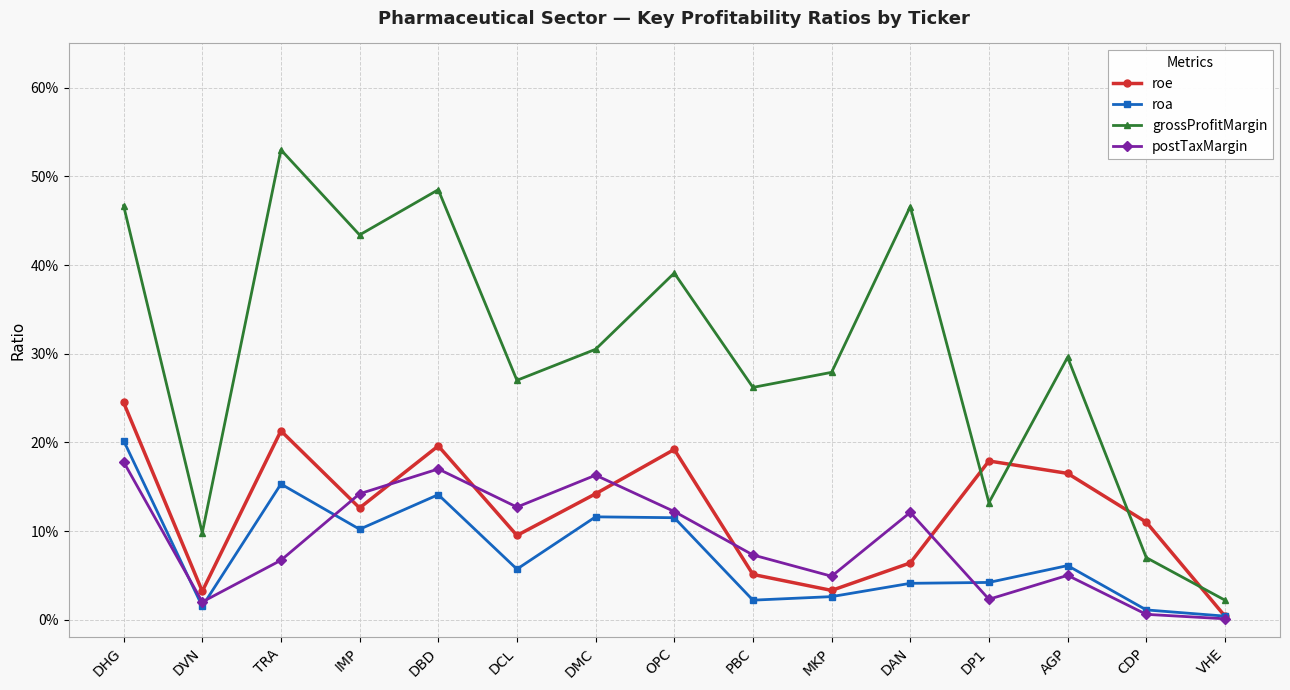

Reading right to left, what are all the values shown in this chart?

roe: 0.0	0.1	0.2	0.2	0.1	0.0	0.1	0.2	0.1	0.1	0.2	0.1	0.2	0.0	0.2
roa: 0.0	0.0	0.1	0.0	0.0	0.0	0.0	0.1	0.1	0.1	0.1	0.1	0.2	0.0	0.2
grossProfitMargin: 0.0	0.1	0.3	0.1	0.5	0.3	0.3	0.4	0.3	0.3	0.5	0.4	0.5	0.1	0.5
postTaxMargin: 0.0	0.0	0.1	0.0	0.1	0.0	0.1	0.1	0.2	0.1	0.2	0.1	0.1	0.0	0.2